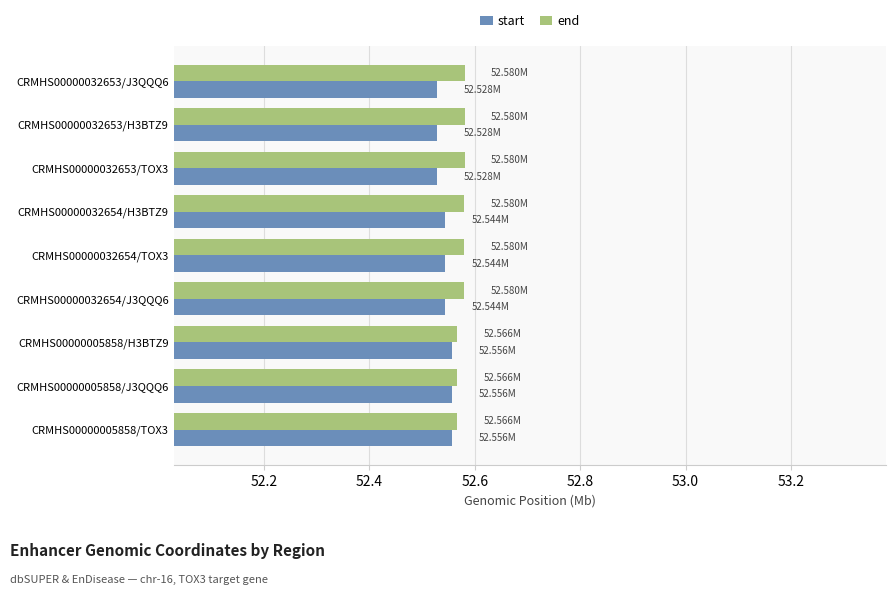

Is the value of end at CRMHS00000032654/H3BTZ9 greater than the value of start at CRMHS00000032654/TOX3?

Yes